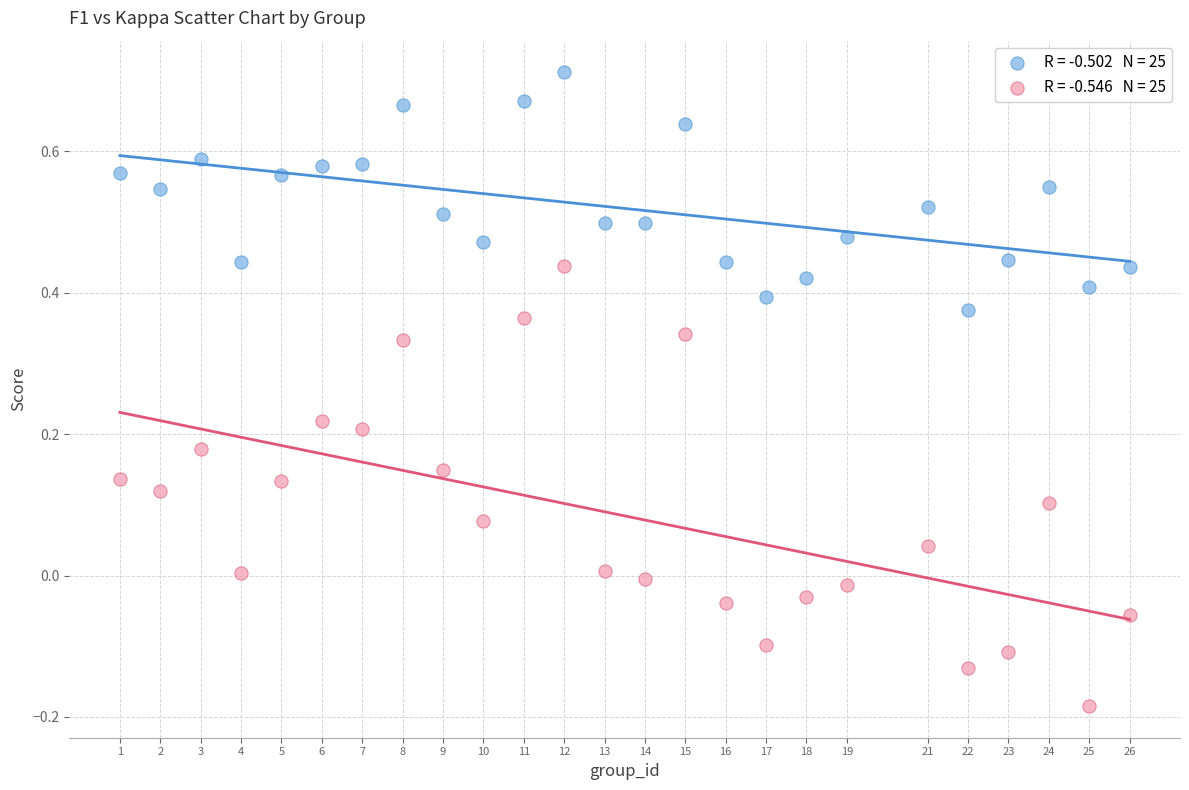

Across all data points, what is the range of Y values (max minus min)?

0.9